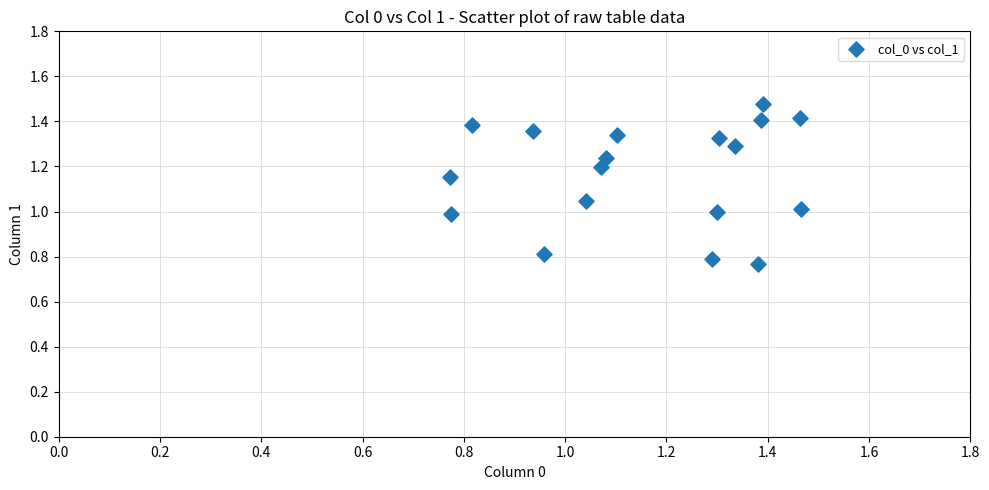

What is the range of X values (max minus min)?

0.7